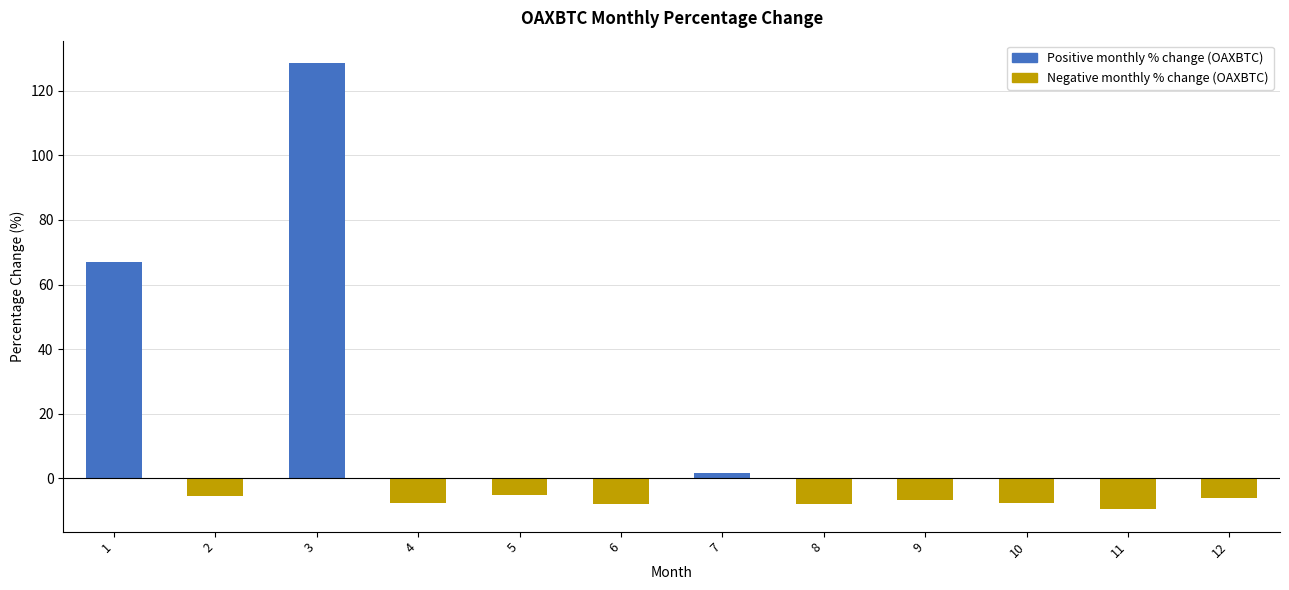

Does the chart contain stacked bars?

No